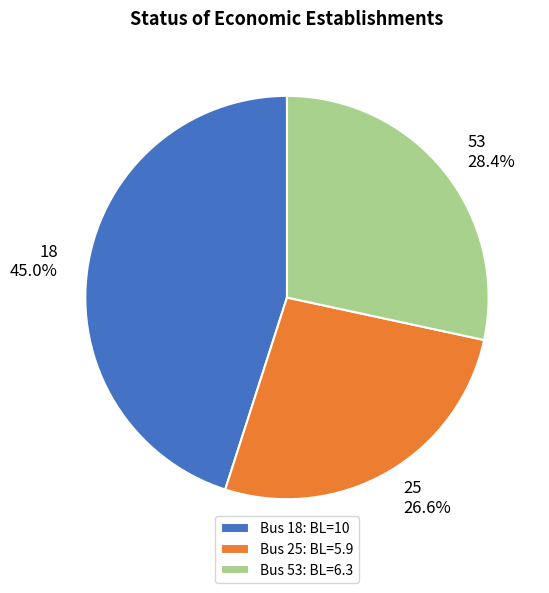

Approximately how many times larger is the value at Bus 25: BL=5.9 compared to Bus 53: BL=6.3?

0.9